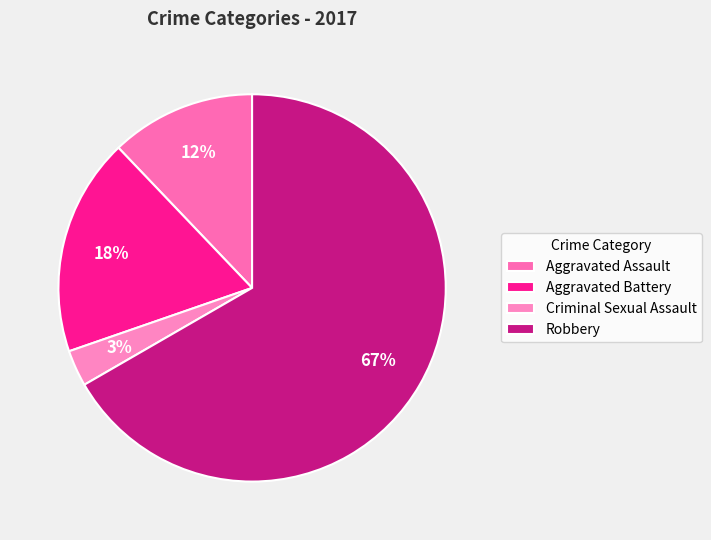

To the nearest percent, what is the average slice percentage?

25%